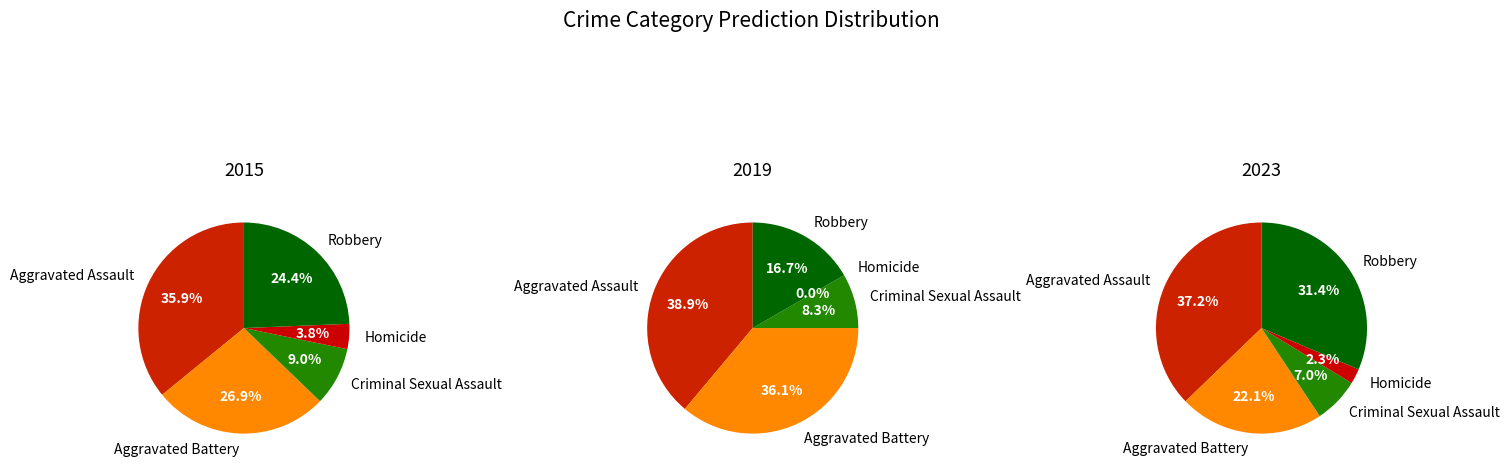

Combined, what portion of the pie is Aggravated Assault and Robbery?

60.3%